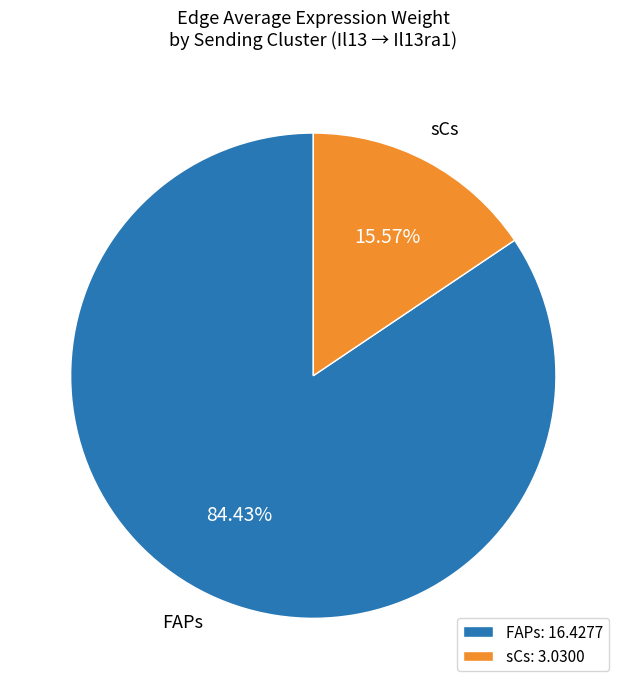

To the nearest percent, what portion does FAPs represent?

84%